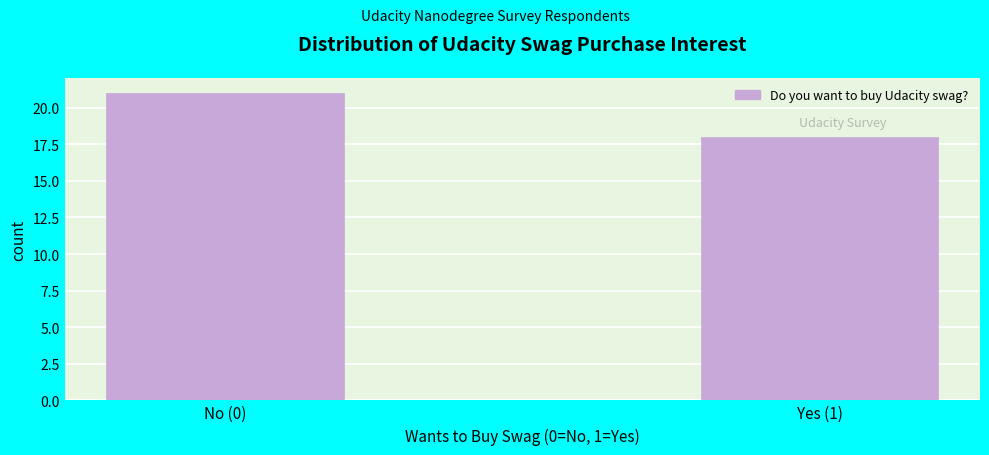

Reading left to right, what are all the values shown in this chart?

No (0)=21	Yes (1)=18